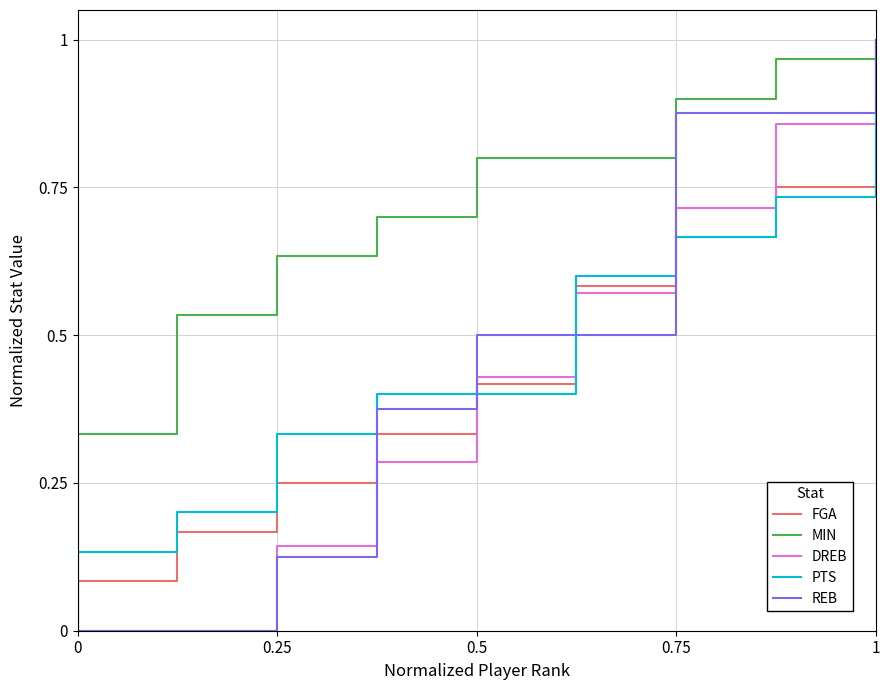

Is the value of REB at 0.5 greater than the value of MIN at 0.5?

No